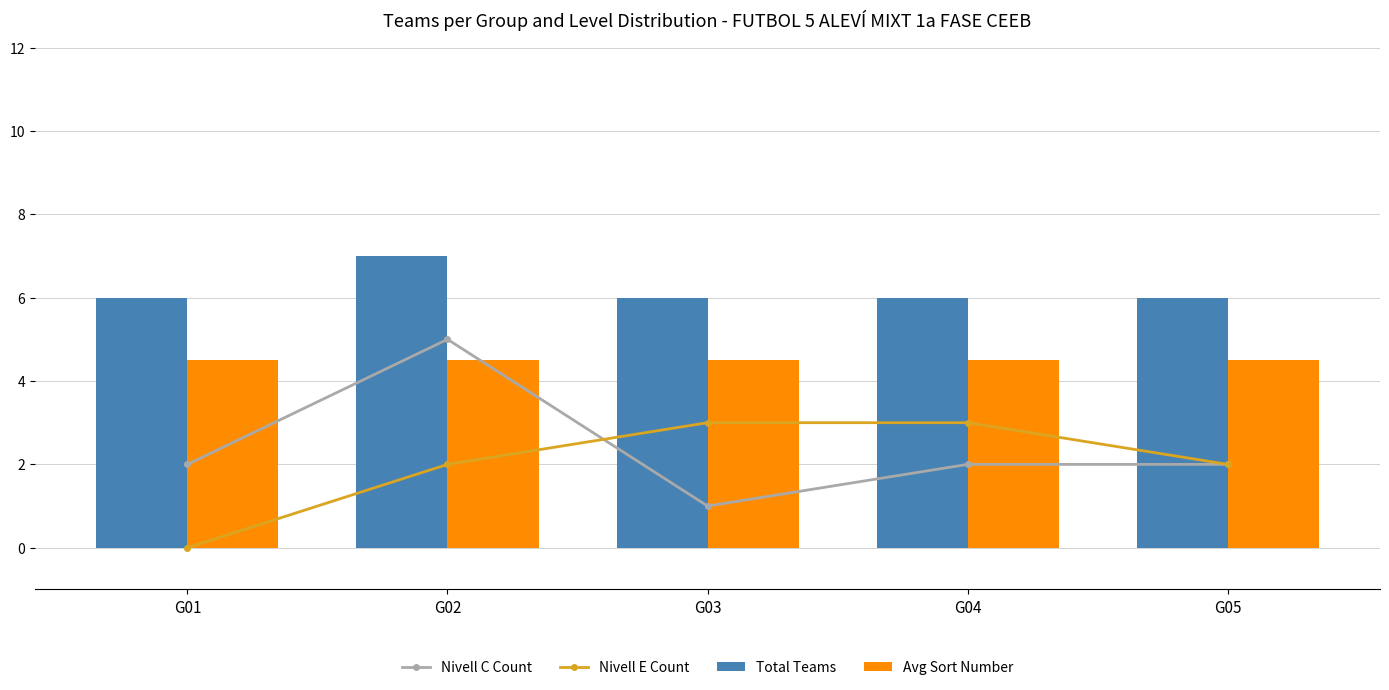

The Nivell C Count series shows 3.3 at G04. True or false?

False